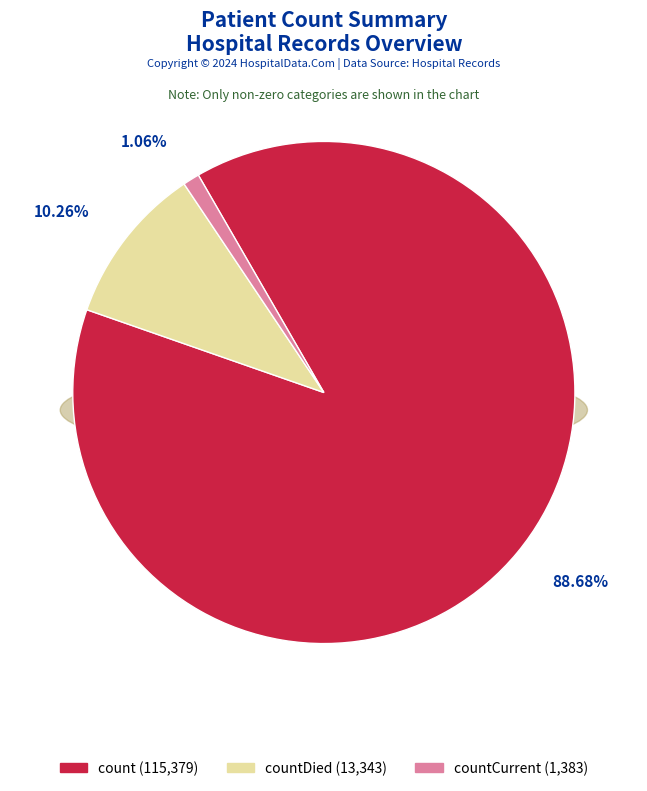

What is the largest slice in the pie chart?

count